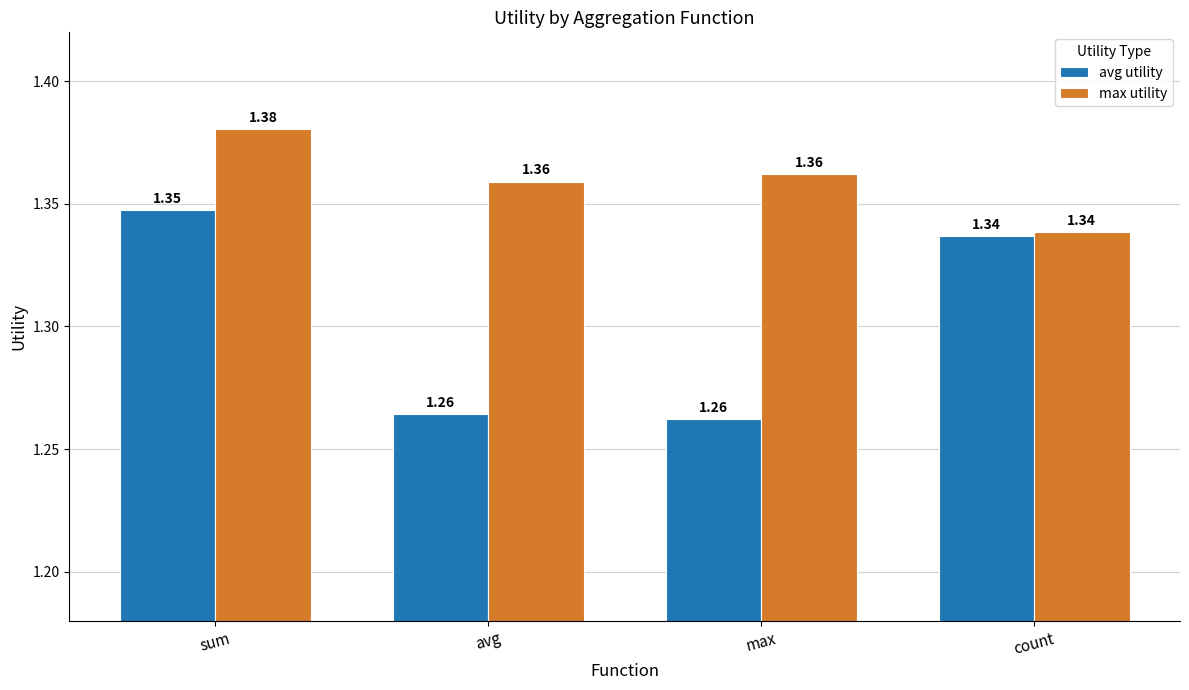

What is the sum of all max utility values?

5.4